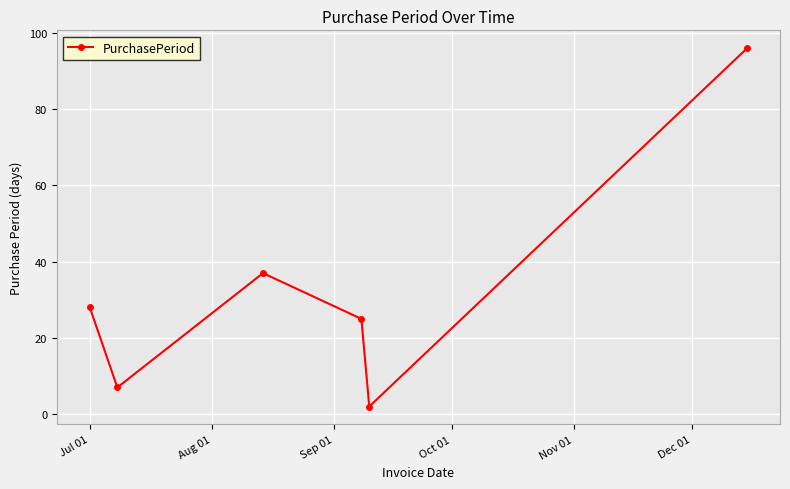

How many data points are less than 28?

3